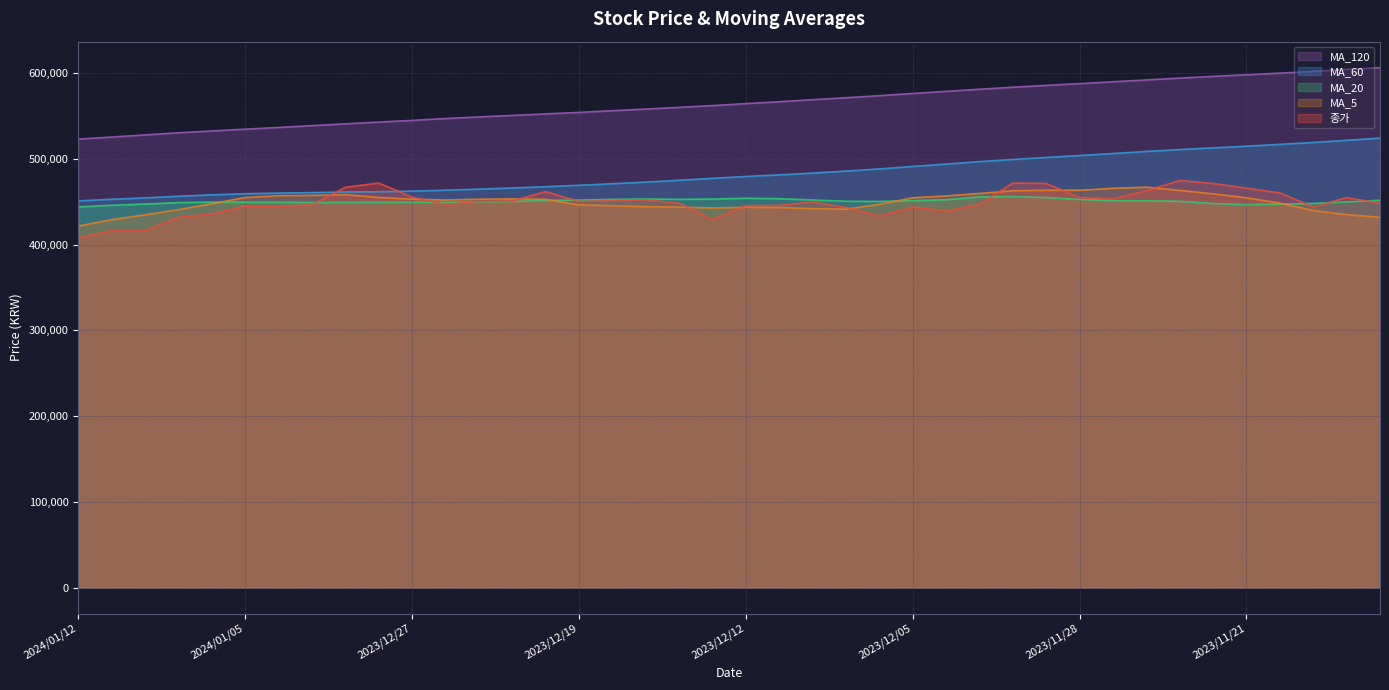

The MA_5 series shows 447900.0 at 2024/01/08. True or false?

True